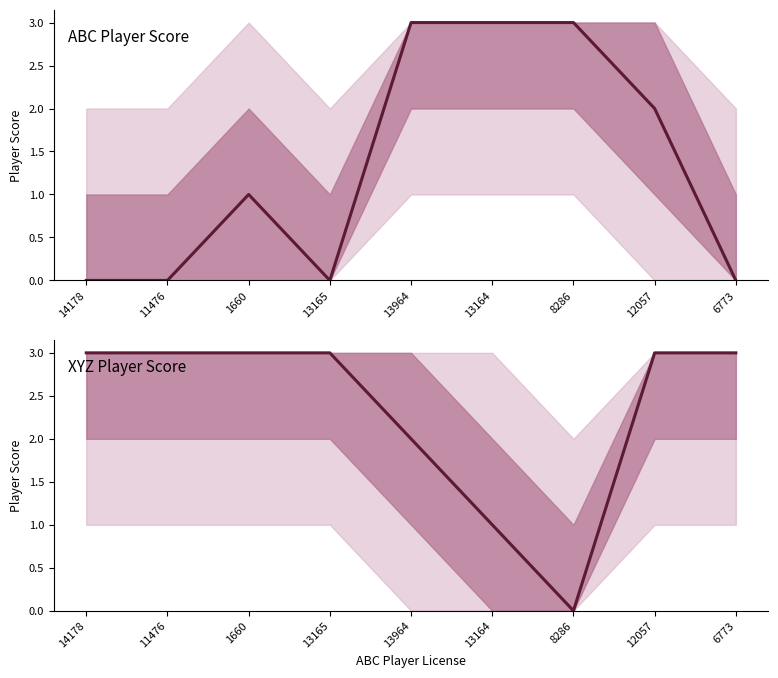

In ABC Player Score, how many points are higher than both neighbors (excluding endpoints)?

1